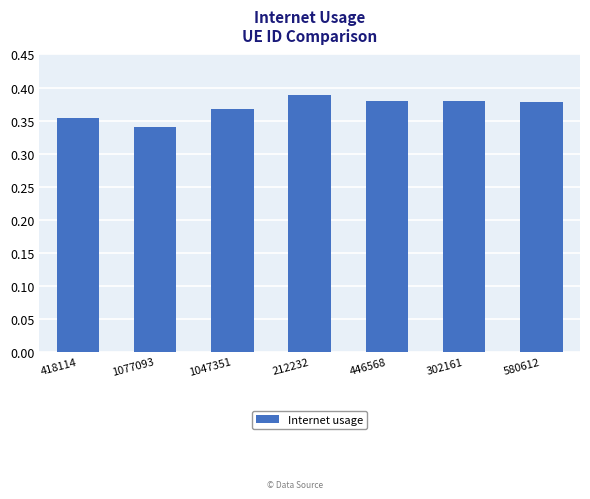

True or false: the data shows 0.6 at 1077093.

False